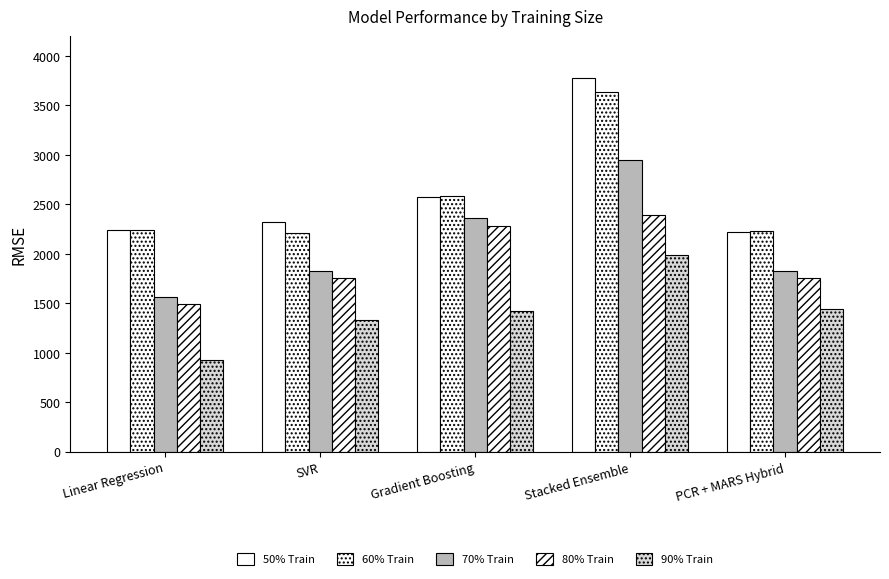

Between Stacked Ensemble and Gradient Boosting, which is larger?

Stacked Ensemble